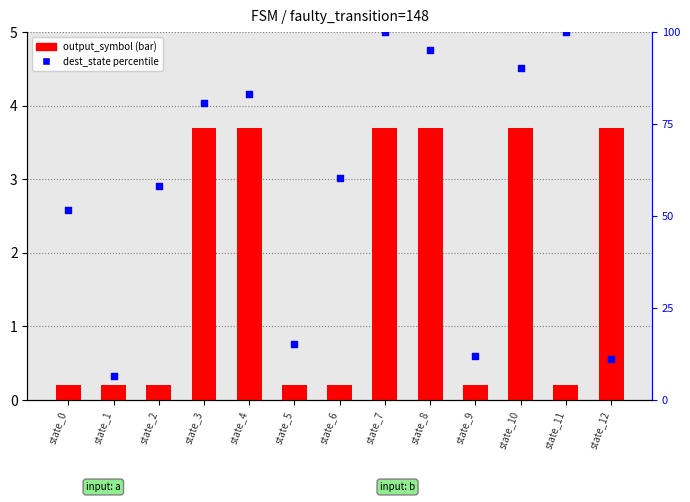

Which series contains the lowest Y value?

output_symbol